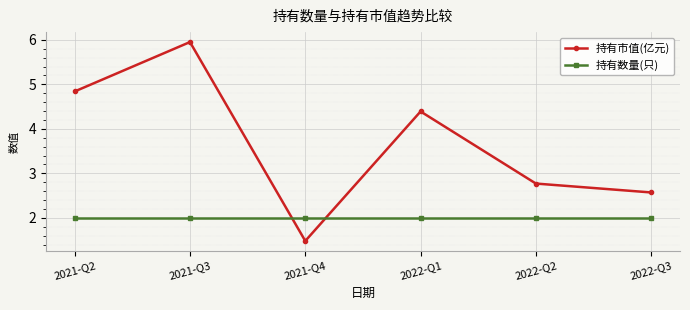

What position from the right is 2022-Q1?

3